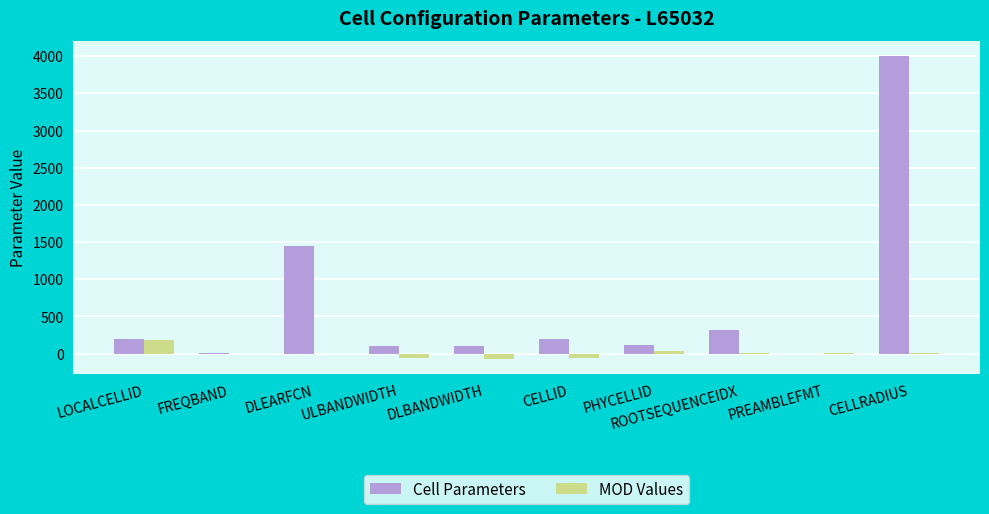

What are all the series names shown in the legend?

Cell Parameters, MOD Values